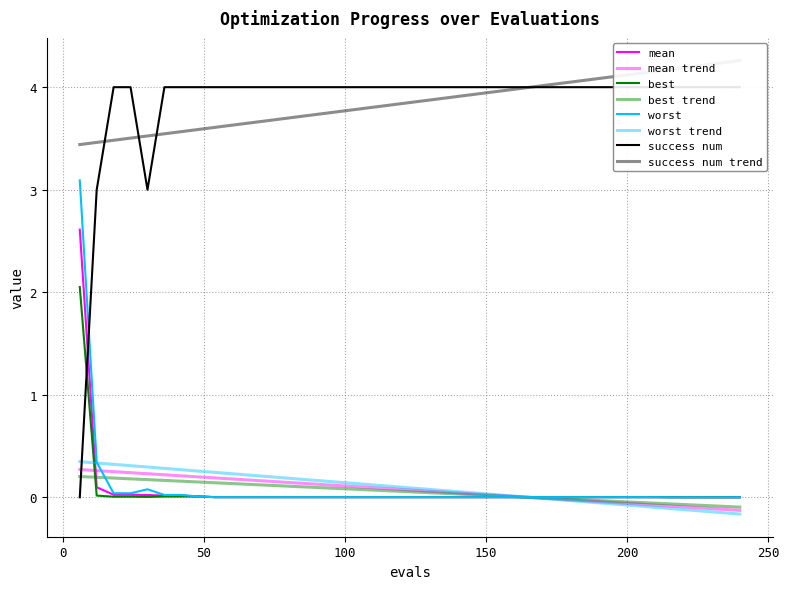

Count the success num values in the range 4 to 5.

37